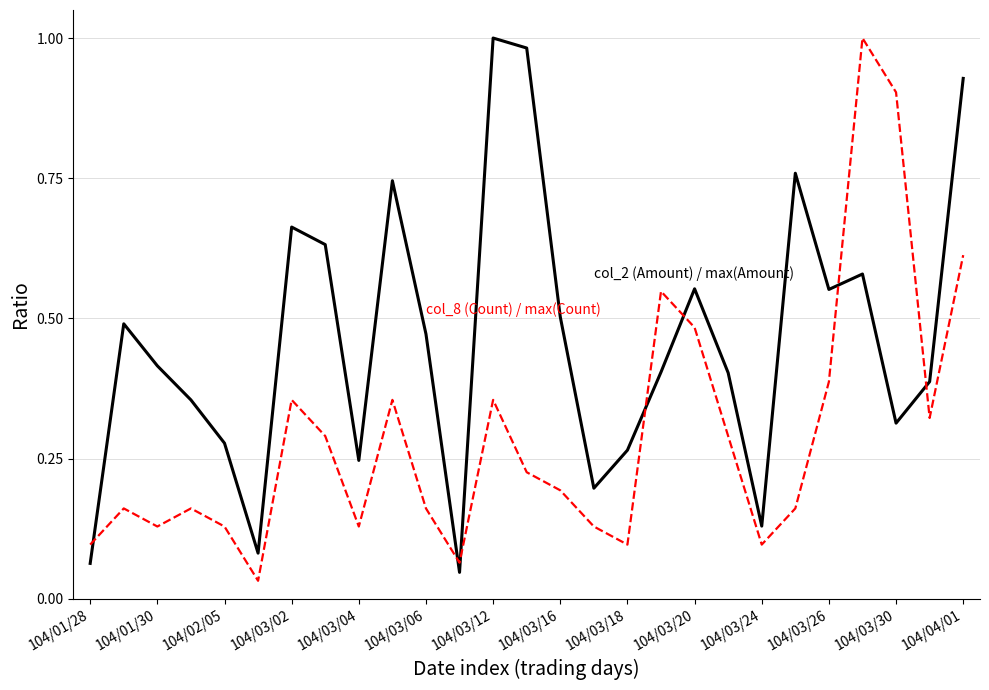

At which category is the sum across all series the highest?

23